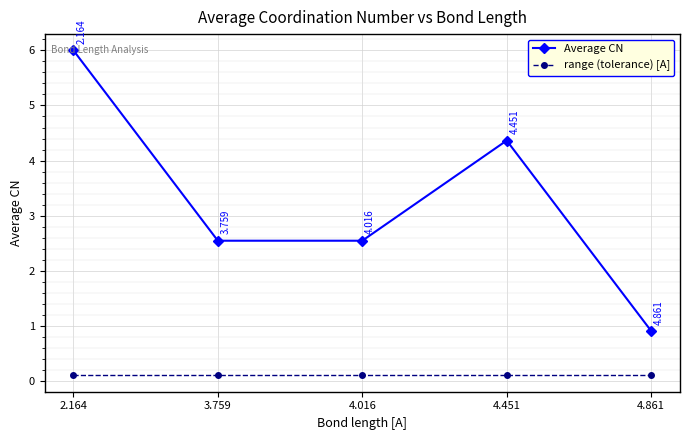

List the series in order of their overall mean, lowest first.

range (tolerance) [A], Average CN